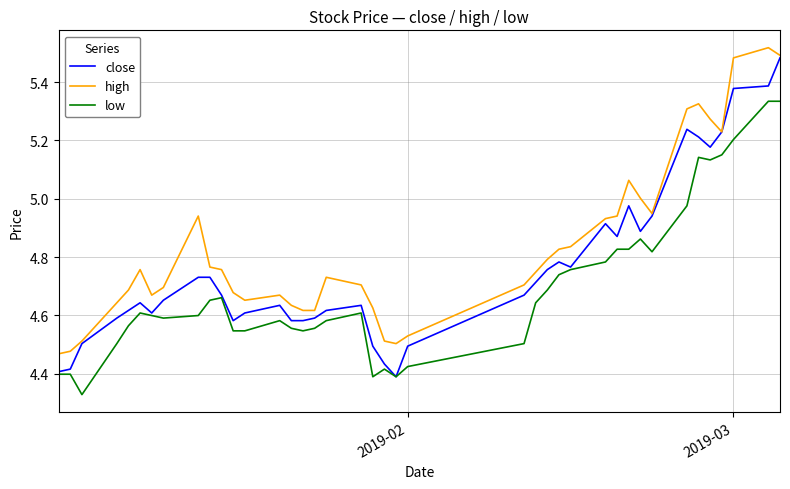

True or false: high and low cross at least once.

False